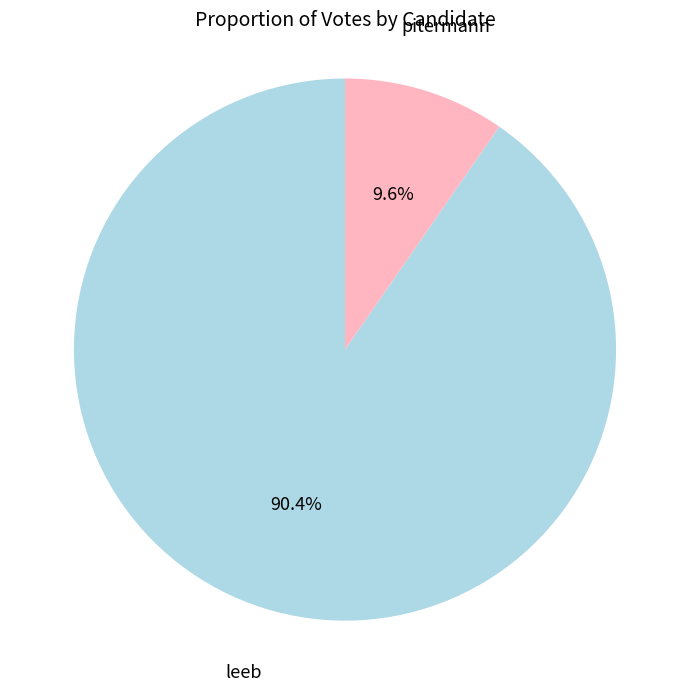

To the nearest percent, what portion does pitermann represent?

10%